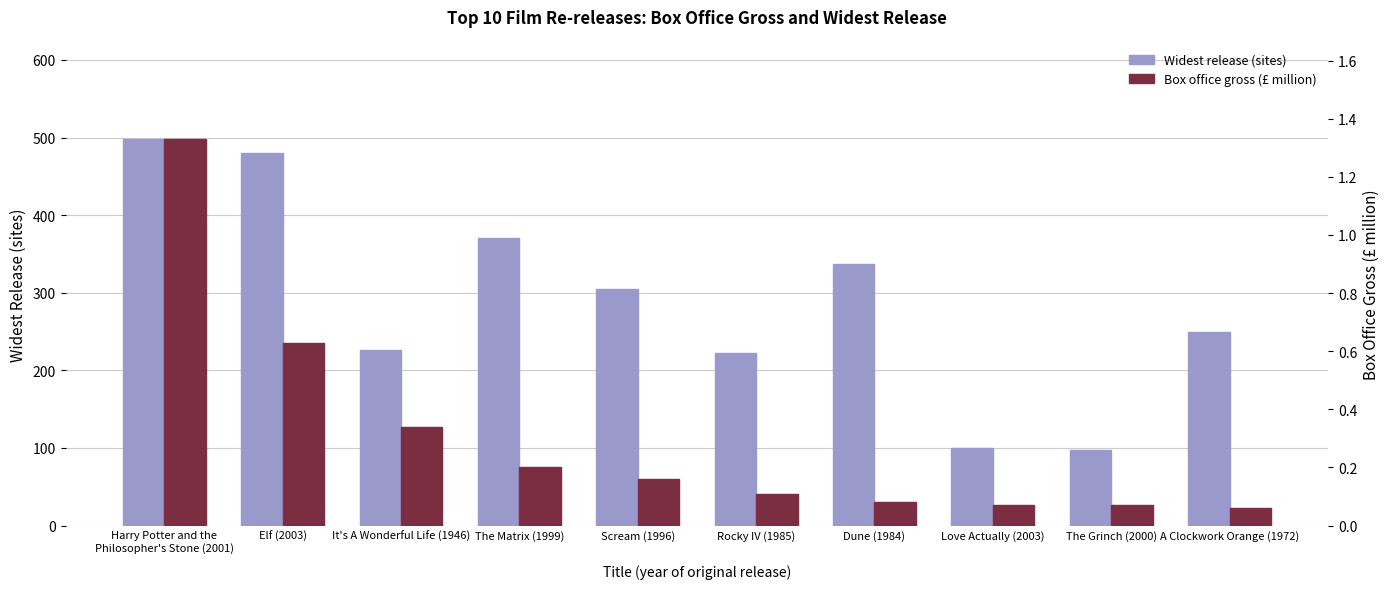

How many bars are there in total?

20